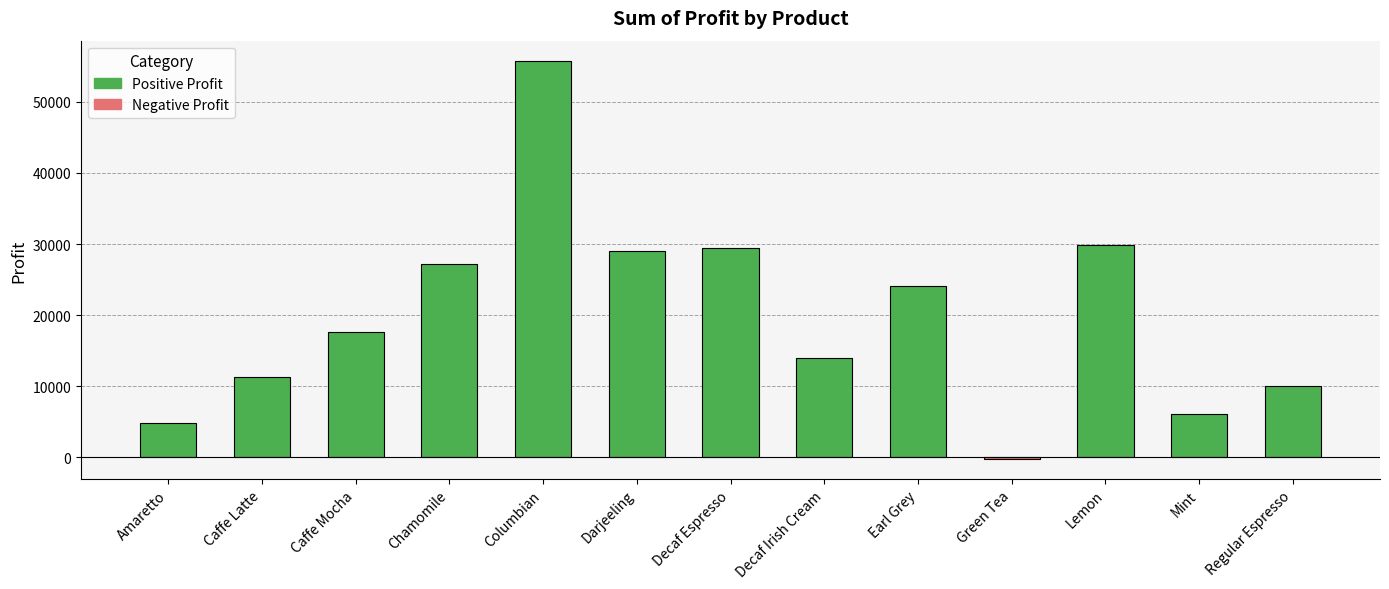

Which has a higher value, Lemon or Amaretto?

Lemon